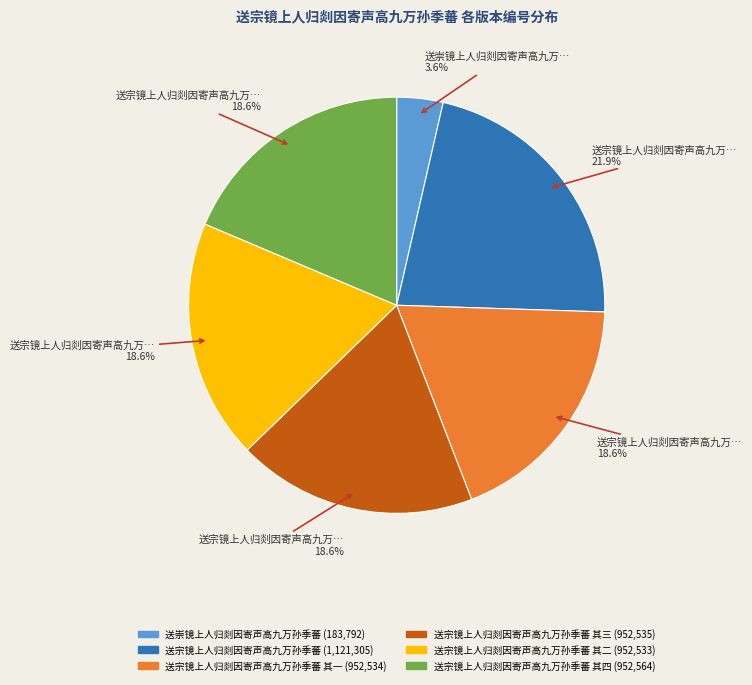

Is there any slice that represents more than half of the pie?

No